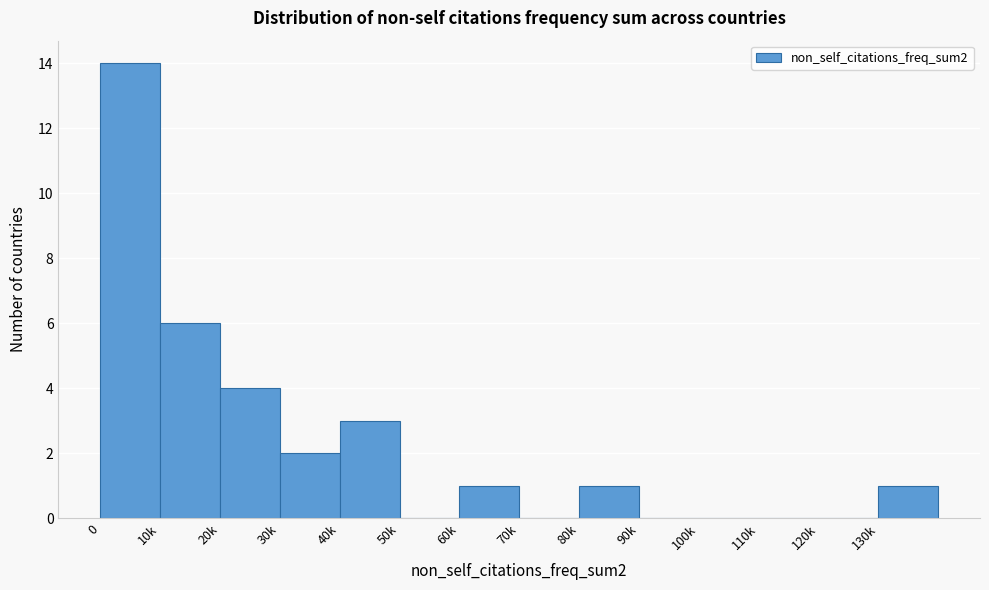

Reading right to left, transcribe all the data shown in this chart.

130k=1	120k=0	110k=0	100k=0	90k=0	80k=1	70k=0	60k=1	50k=0	40k=3	30k=2	20k=4	10k=6	0=14